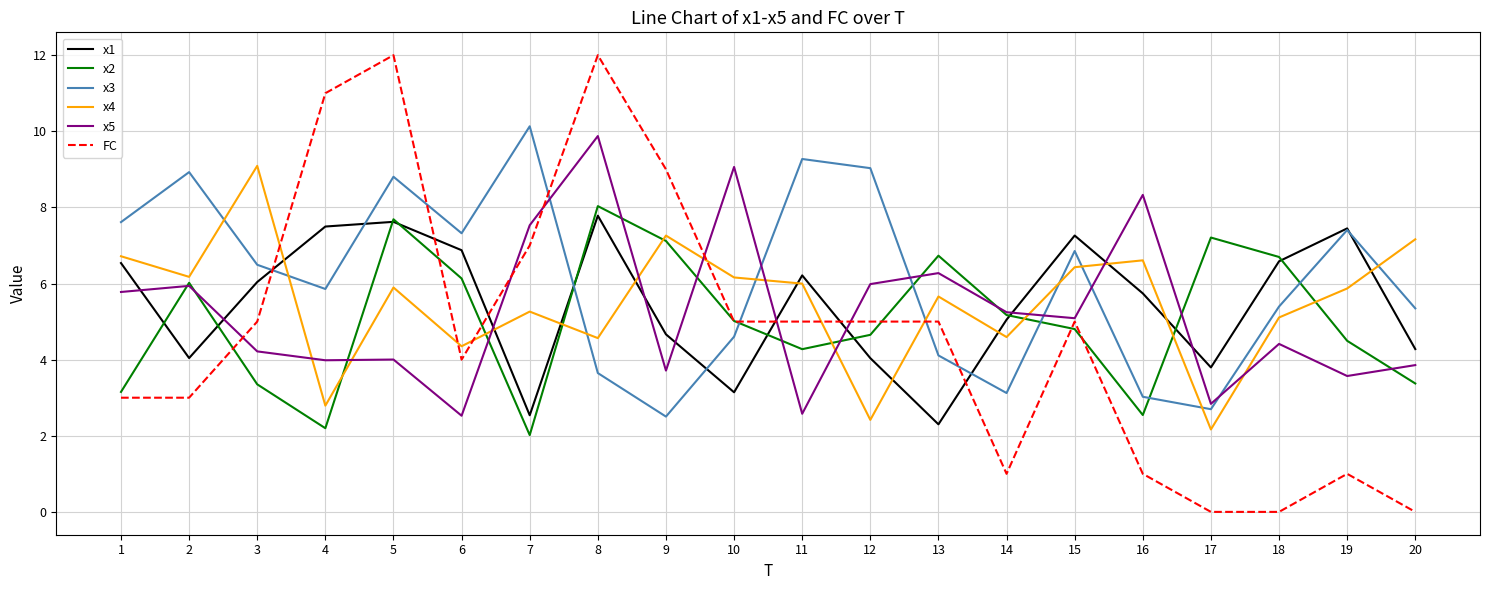

What is the maximum value shown in the chart?

12.0